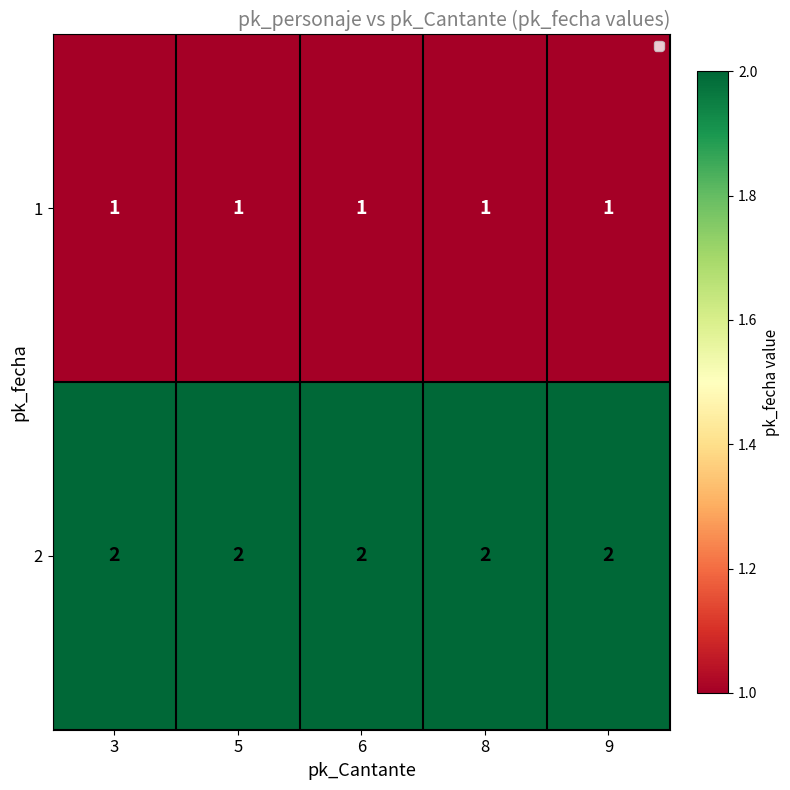

What is the total value across all series at 6?

3